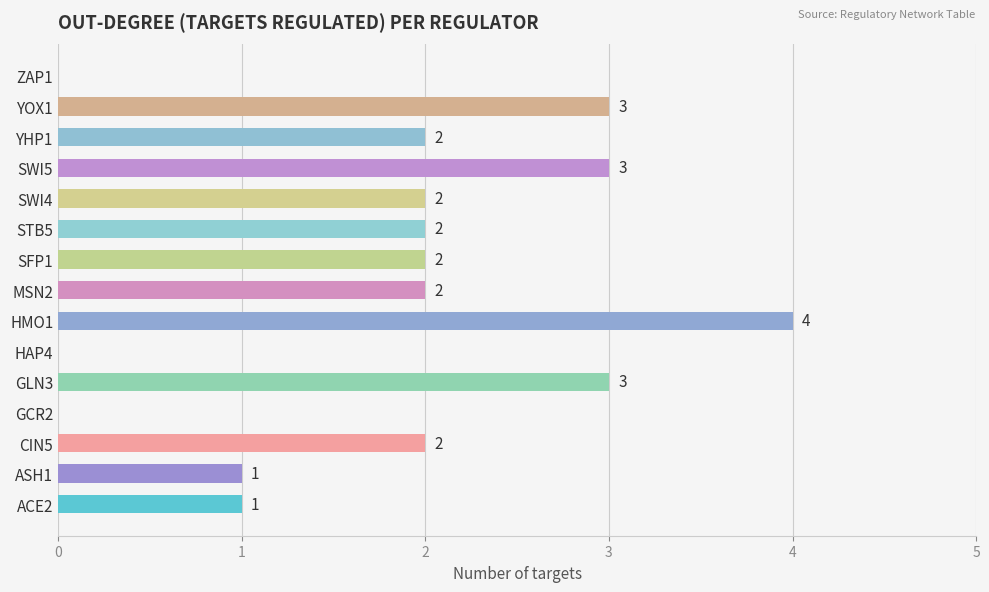

True or false: the data shows 4 at HMO1.

True